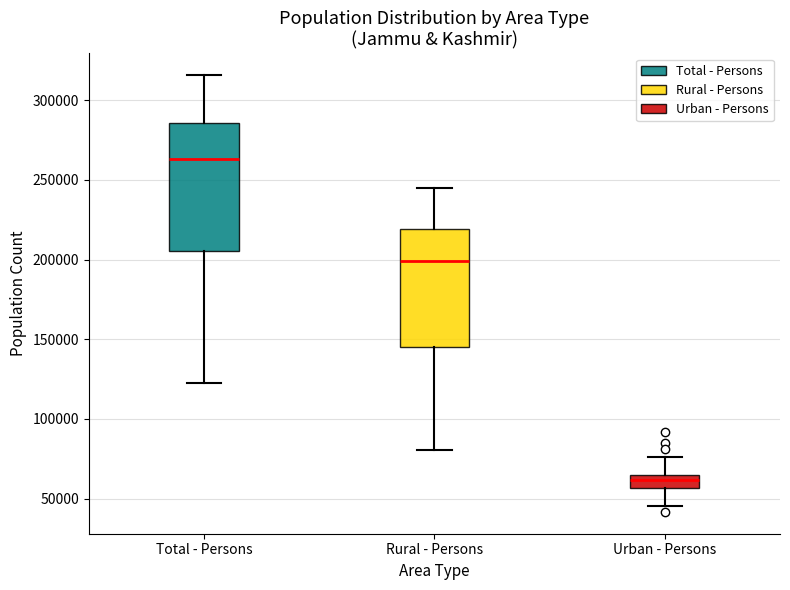

Reading left to right, read every box against the y-axis: the position of its median line, the range the box covers, and the ends of its whiskers. The values are not printed on the chart, so give them approximately, as read against the axis.

Total - Persons: median 265000, box 205000 to 285000, whiskers 120000 to 315000
Rural - Persons: median 200000, box 145000 to 220000, whiskers 80000 to 245000
Urban - Persons: median 60000, box 55000 to 65000, whiskers 45000 to 75000